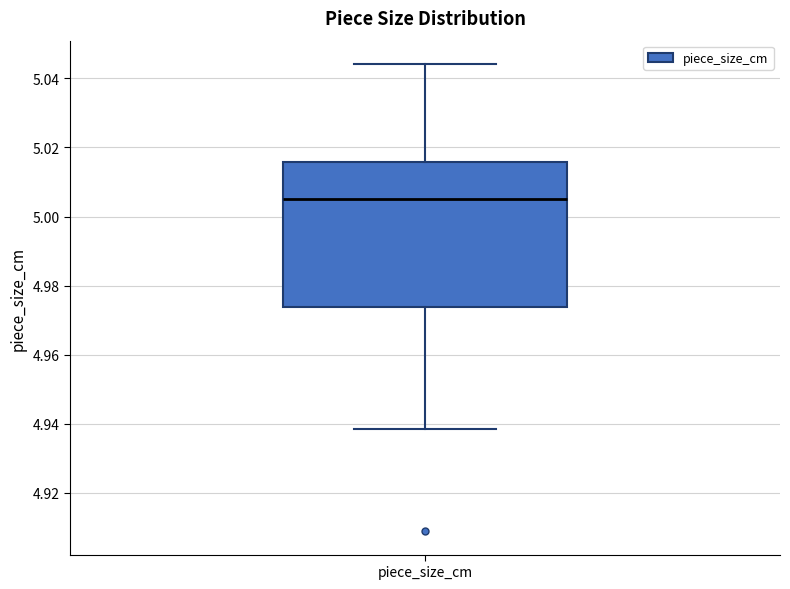

Read this box plot against the y-axis: the position of the median line, the range covered by the box, and the ends of both whiskers. The values are not printed on the chart, so give them approximately, as read against the axis.

median 5.006, box 4.974 to 5.016, whiskers 4.938 to 5.044